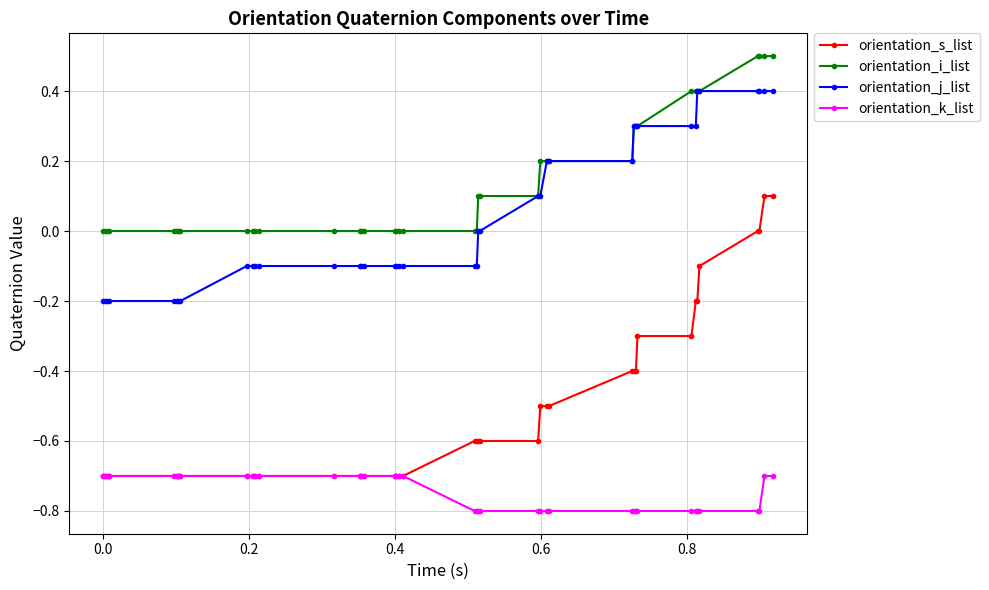

True or false: orientation_s_list and orientation_j_list cross at least once.

False